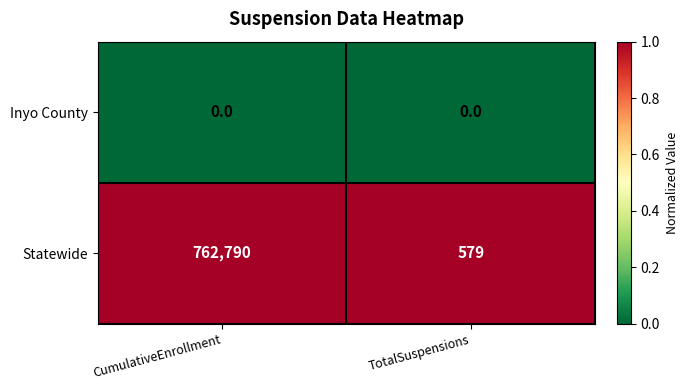

Which series has the largest range (max minus min)?

Statewide